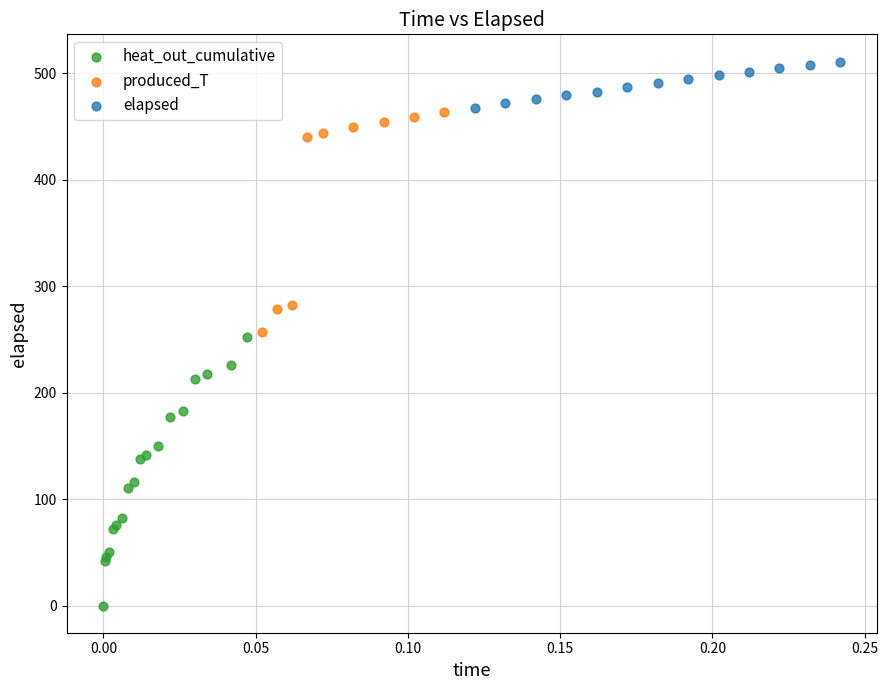

Which series has the largest Y range (max minus min)?

heat_out_cumulative